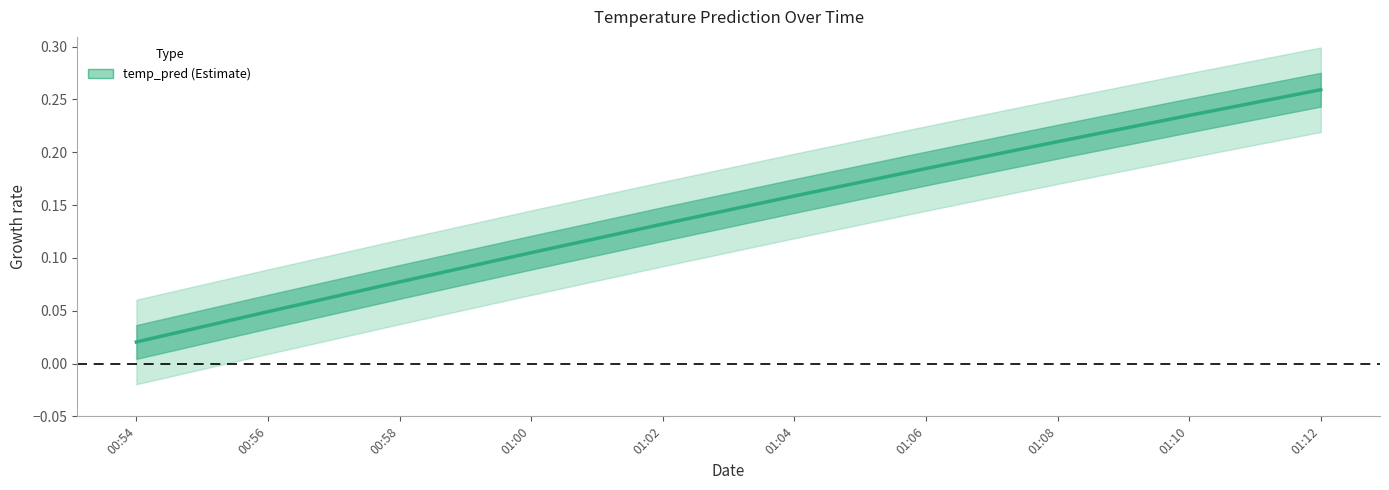

What is the difference between the values at 01:00 and 01:12?

0.2